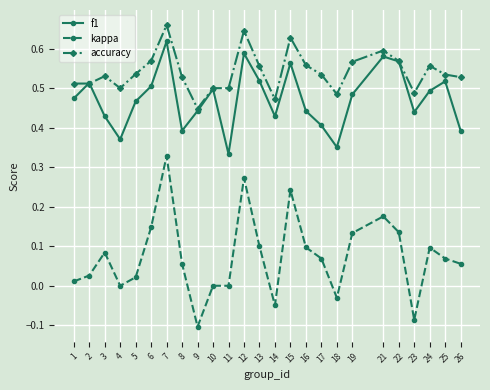

Rank the series by their maximum value, from lowest to highest.

kappa, f1, accuracy